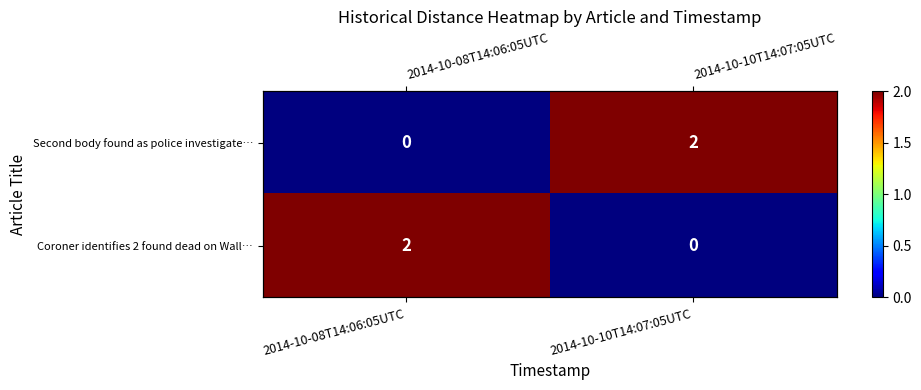

At which category is the sum across all series the highest?

2014-10-08T14:06:05UTC